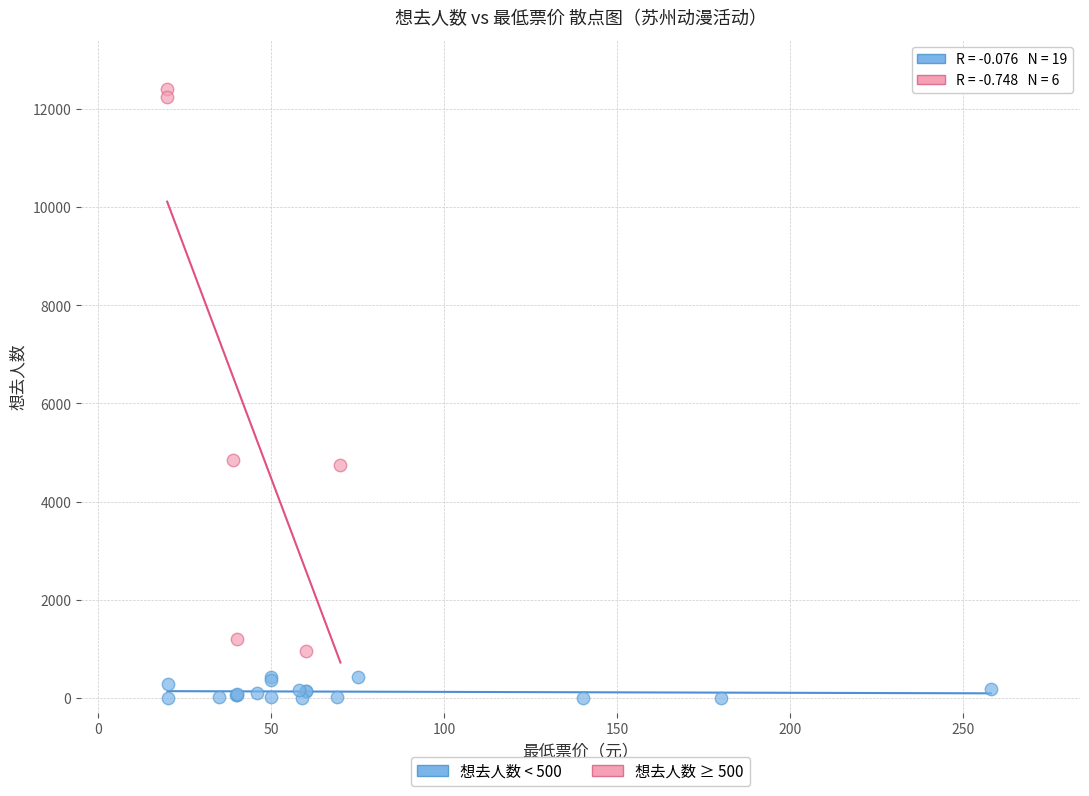

Which series reaches the maximum Y coordinate?

想去人数 ≥ 500